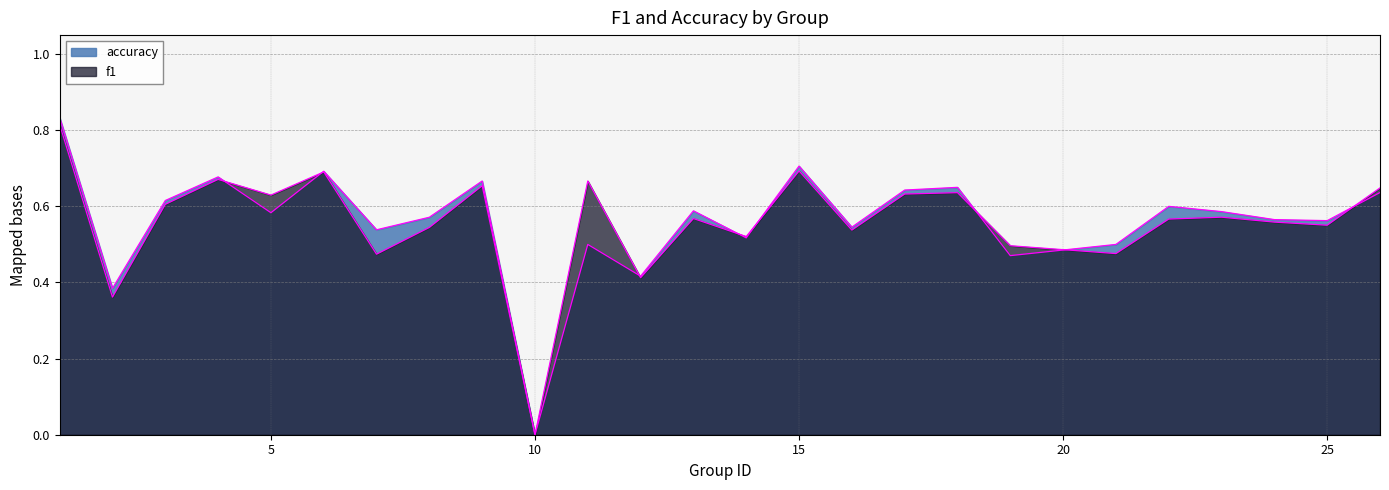

Between 15 and 5, which is larger?

15